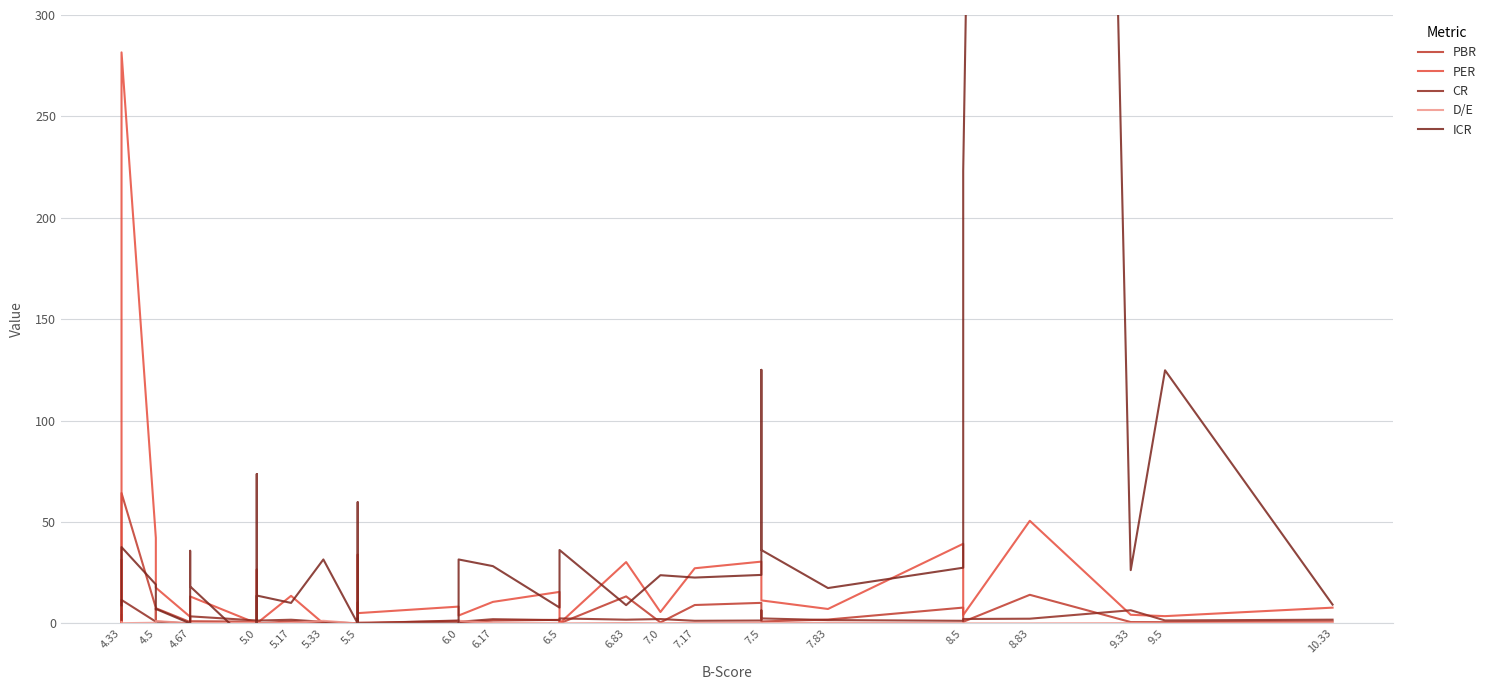

What is the label of the 3rd point from the left?

9.33